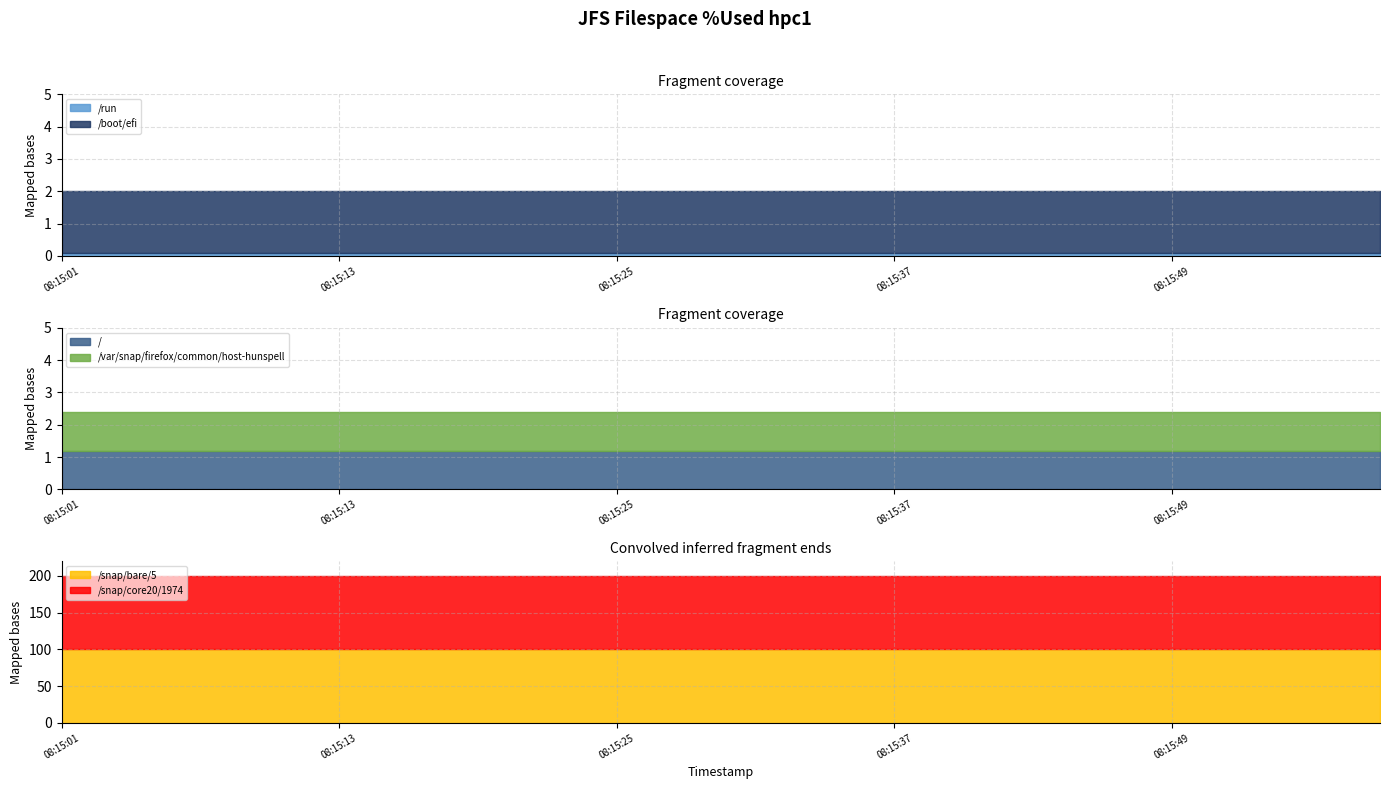

Is the value of /var/snap/firefox/common/host-hunspell at 08:15:31 greater than the value of / at 08:15:34?

No